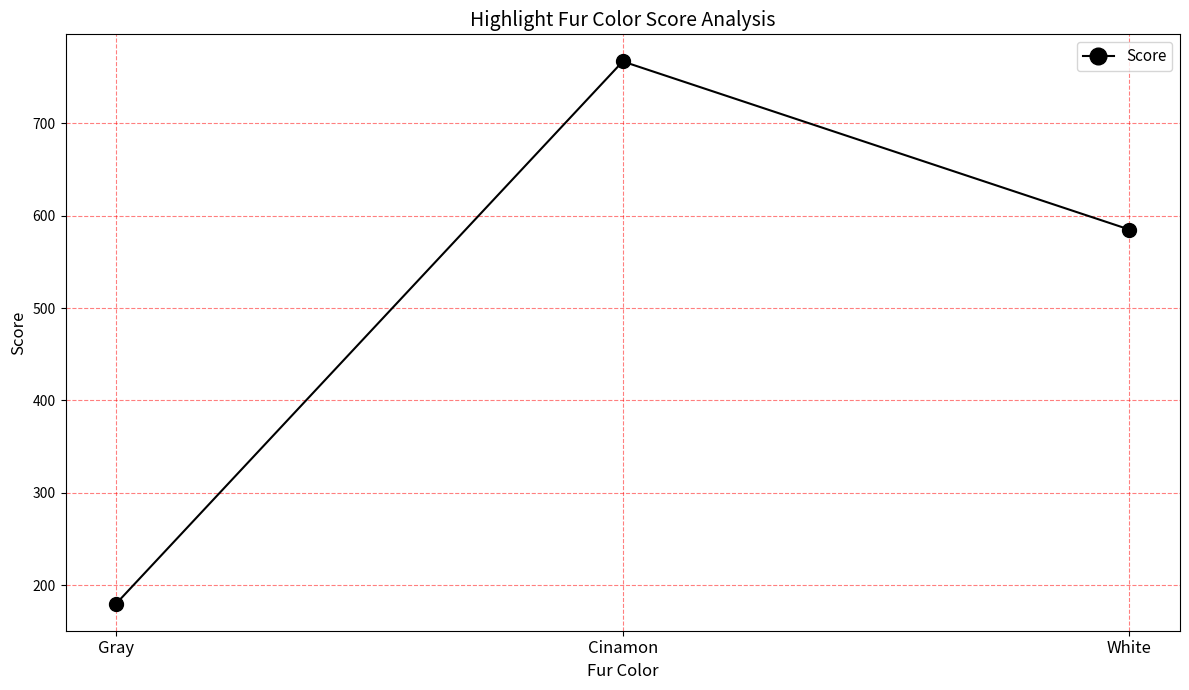

How many data points does each series have?

3